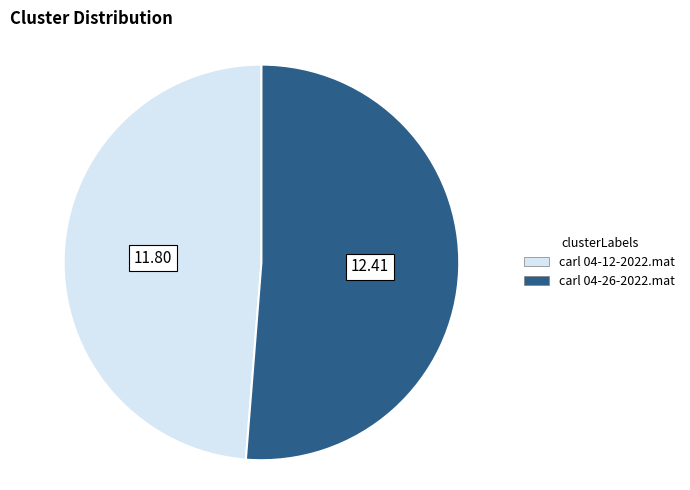

The carl 04-12-2022.mat slice represents 49% of the pie. True or false?

True